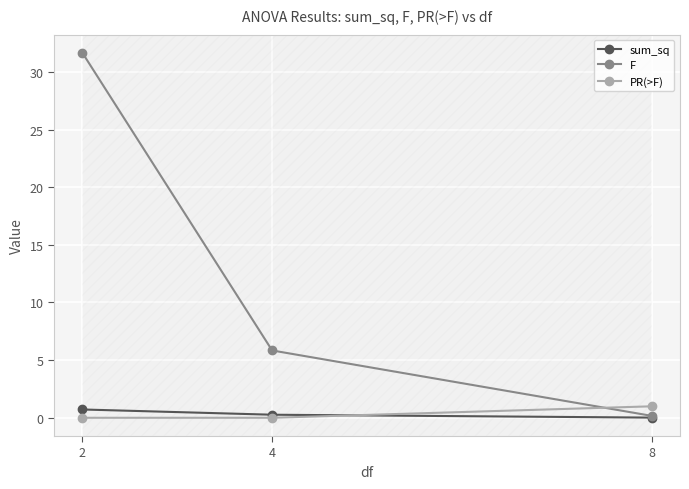

What are all the series names shown in the legend?

sum_sq, F, PR(>F)